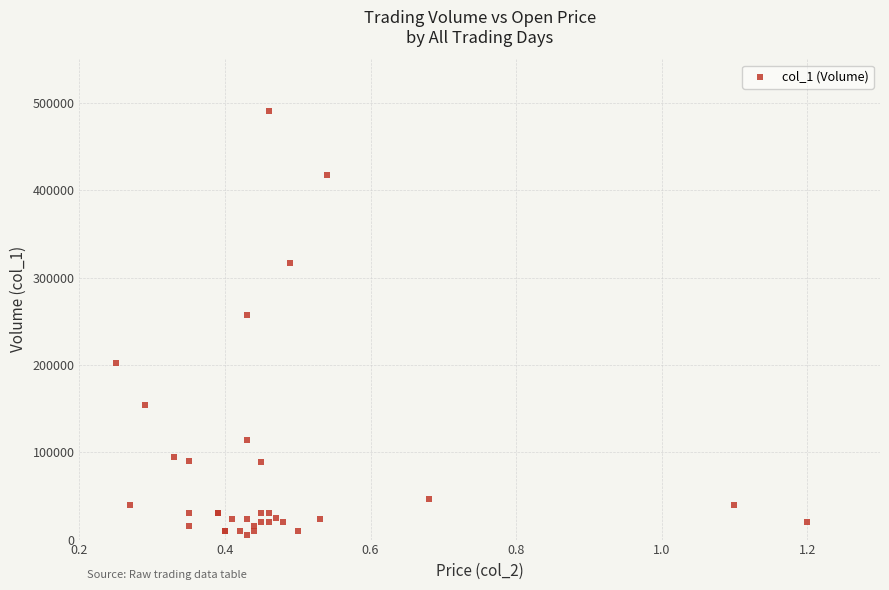

What Y value in the scatter plot is closest to 248000?

257000